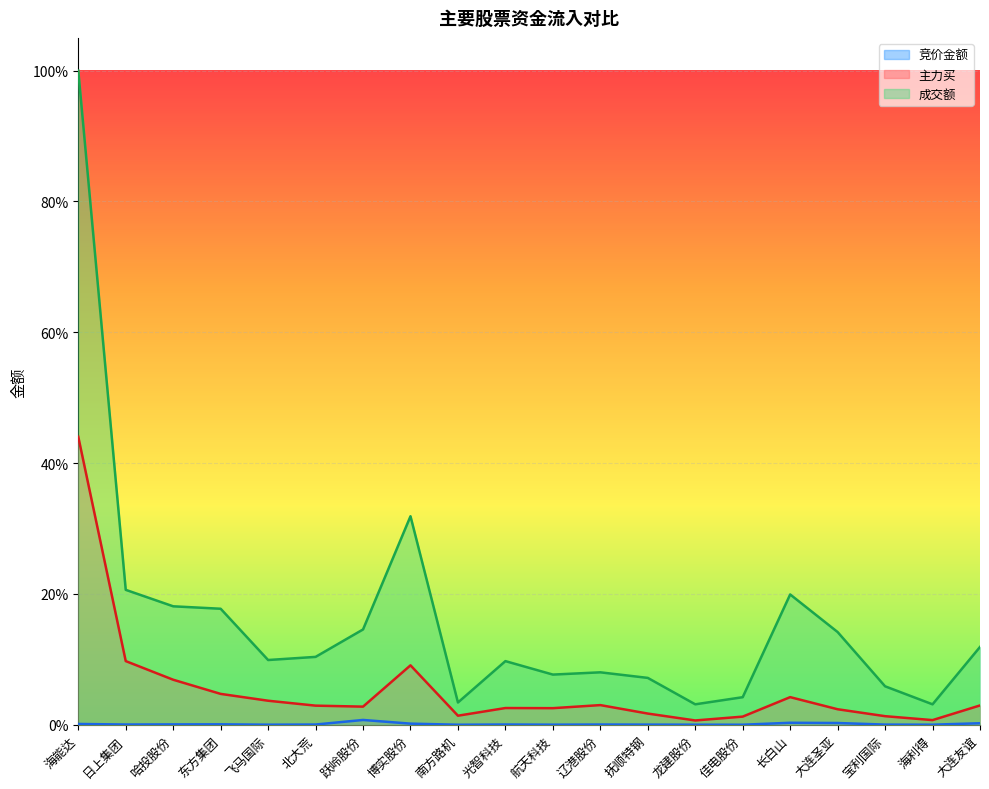

True or false: 主力买 and 成交额 cross at least once.

False